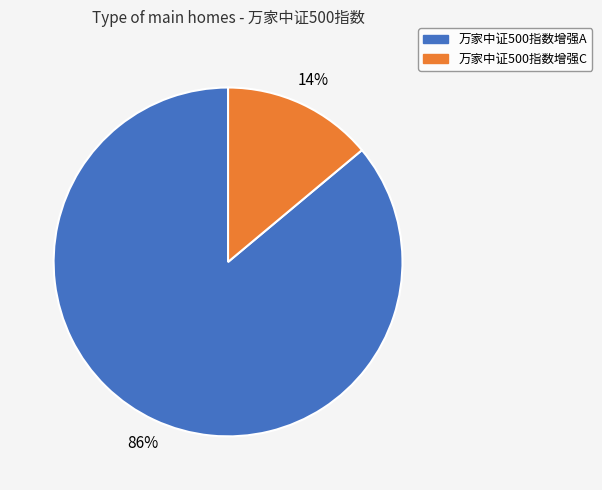

To the nearest percent, what is the average slice percentage?

50%